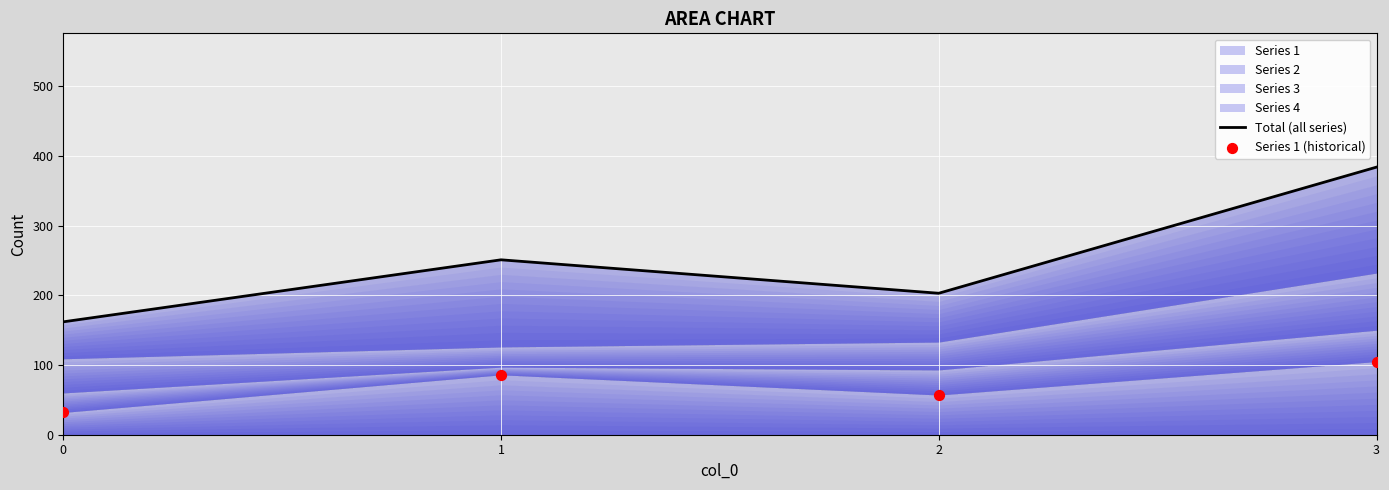

Is the value of Series 1 (historical) at 1 greater than the value of Total (all series) at 2?

No